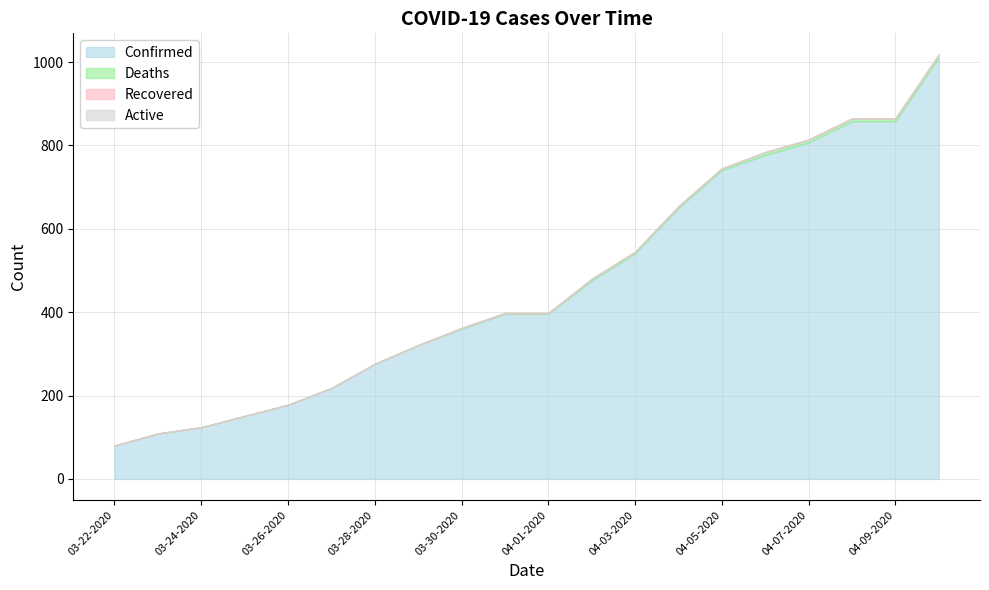

True or false: Confirmed and Recovered intersect in this chart.

False